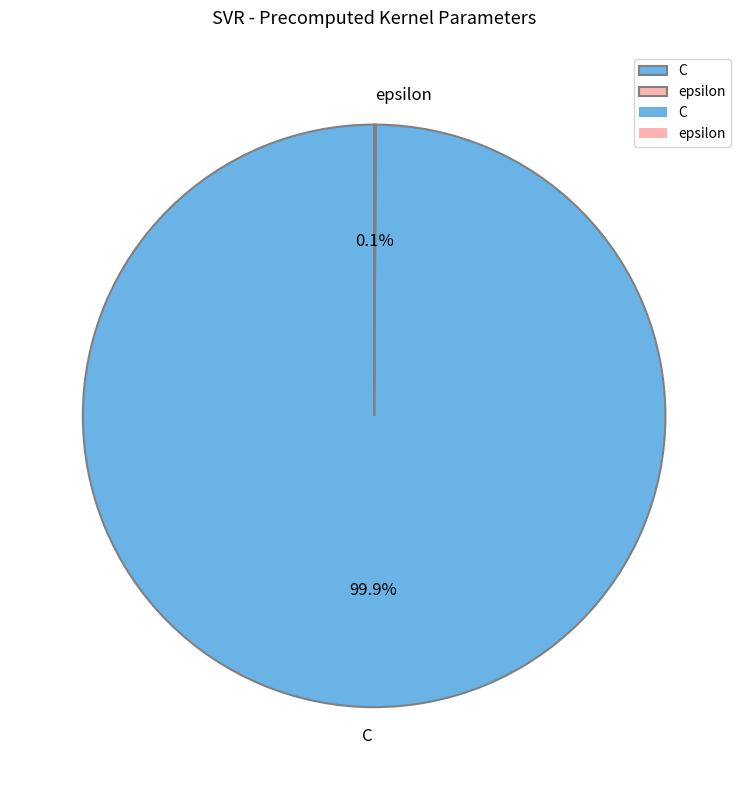

Does C represent more than half of the total?

Yes